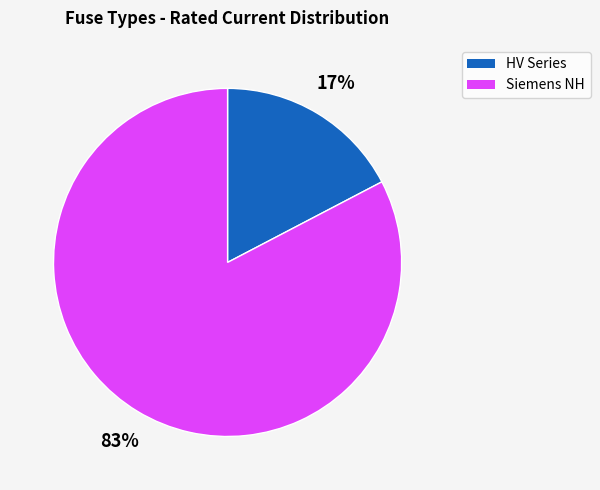

Which has a higher value, HV Series or Siemens NH?

Siemens NH